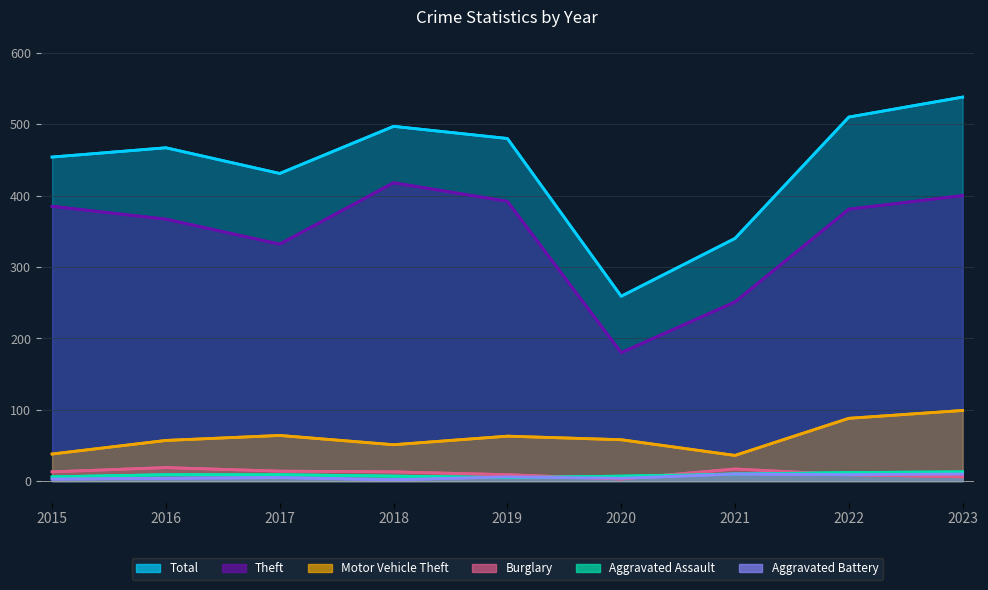

Is it true that Theft equals 367 at 2016?

True